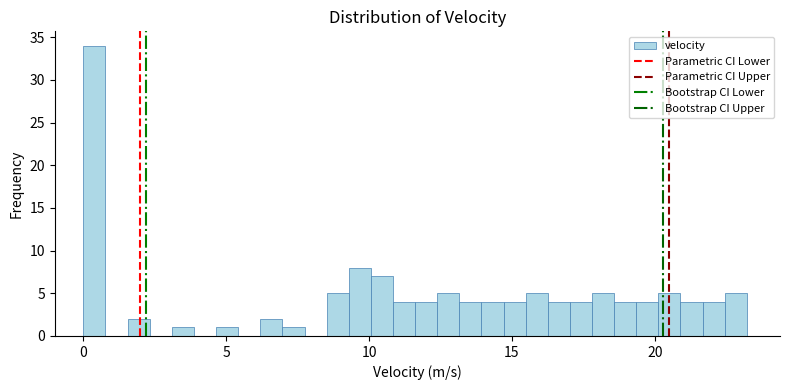

Around what value on the x-axis is the tallest bar? Give the approximate position of its centre, as read against the axis.

0.5